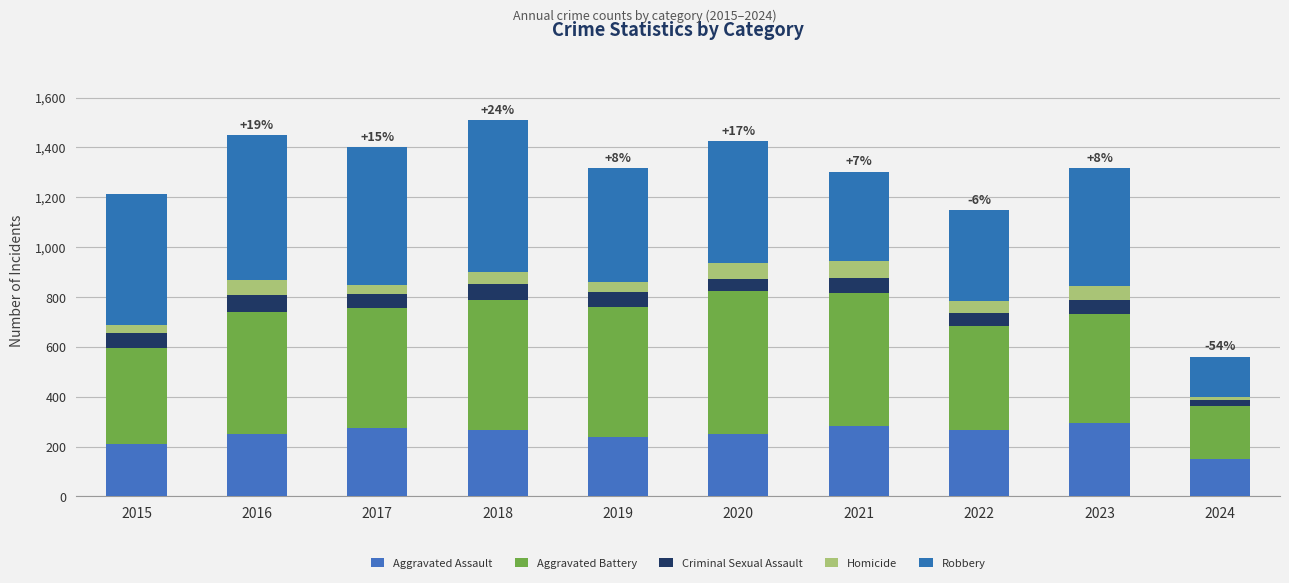

How many bars are there in total?

10